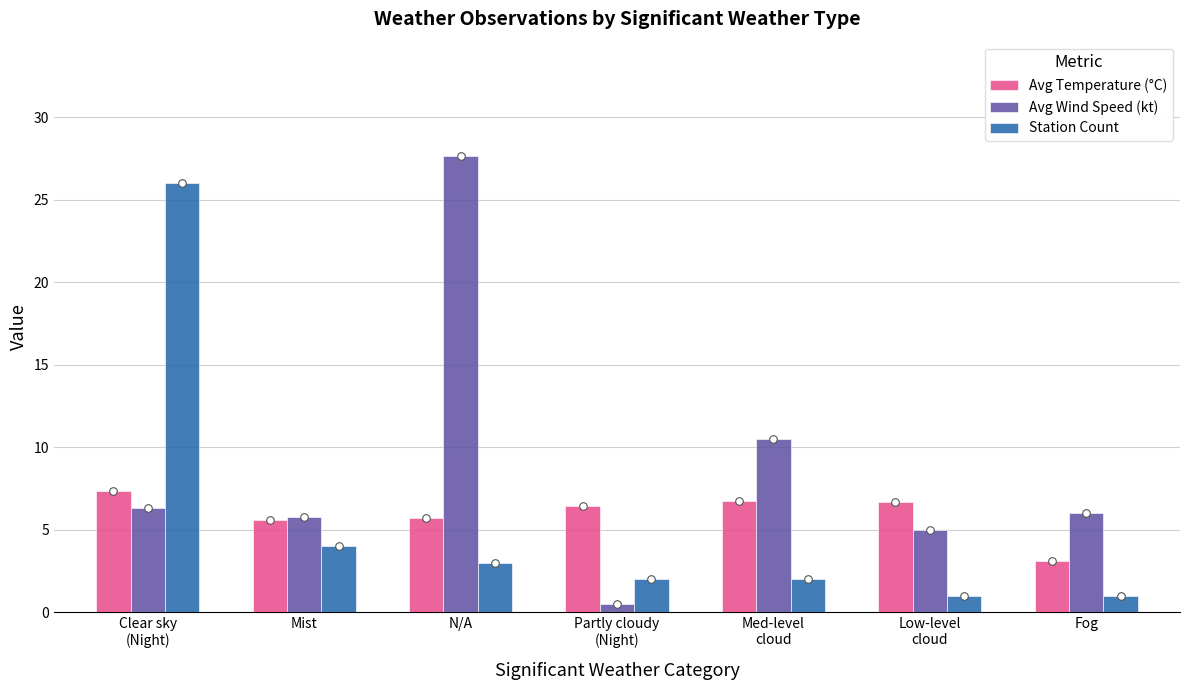

What are all the series names shown in the legend?

Avg Temperature (°C), Avg Wind Speed (kt), Station Count